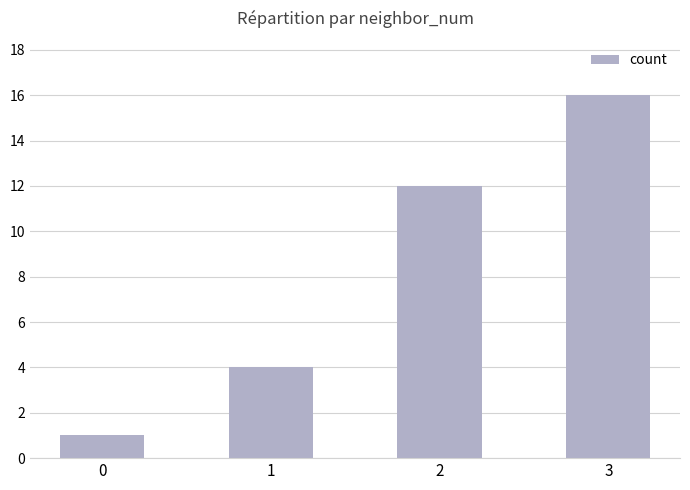

How many data points are less than 12?

2